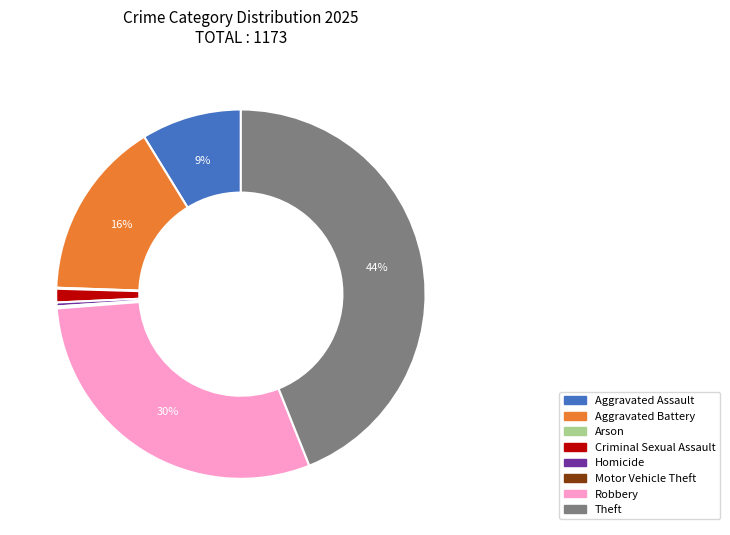

The Homicide slice represents 8% of the pie. True or false?

False